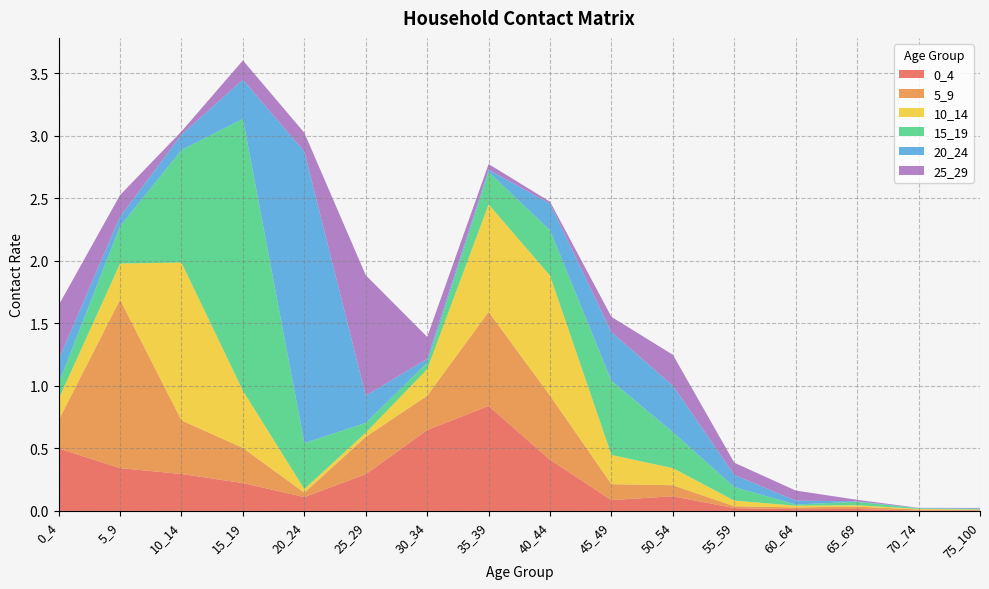

Reading right to left, what are all the values shown in this chart?

0_4: 75_100=0.0	70_74=0.0	65_69=0.0	60_64=0.0	55_59=0.0	50_54=0.1	45_49=0.1	40_44=0.4	35_39=0.8	30_34=0.6	25_29=0.3	20_24=0.1	15_19=0.2	10_14=0.3	5_9=0.3	0_4=0.5
5_9: 75_100=0.0	70_74=0.0	65_69=0.0	60_64=0.0	55_59=0.0	50_54=0.1	45_49=0.1	40_44=0.5	35_39=0.8	30_34=0.3	25_29=0.3	20_24=0.0	15_19=0.3	10_14=0.4	5_9=1.3	0_4=0.2
10_14: 75_100=0.0	70_74=0.0	65_69=0.0	60_64=0.0	55_59=0.0	50_54=0.1	45_49=0.2	40_44=1.0	35_39=0.9	30_34=0.2	25_29=0.0	20_24=0.0	15_19=0.5	10_14=1.3	5_9=0.3	0_4=0.2
15_19: 75_100=0.0	70_74=0.0	65_69=0.0	60_64=0.0	55_59=0.1	50_54=0.3	45_49=0.6	40_44=0.4	35_39=0.3	30_34=0.1	25_29=0.1	20_24=0.4	15_19=2.2	10_14=0.9	5_9=0.3	0_4=0.1
20_24: 75_100=0.0	70_74=0.0	65_69=0.0	60_64=0.0	55_59=0.1	50_54=0.4	45_49=0.4	40_44=0.2	35_39=0.0	30_34=0.0	25_29=0.2	20_24=2.3	15_19=0.3	10_14=0.1	5_9=0.1	0_4=0.2
25_29: 75_100=0.0	70_74=0.0	65_69=0.0	60_64=0.1	55_59=0.1	50_54=0.2	45_49=0.1	40_44=0.0	35_39=0.0	30_34=0.2	25_29=1.0	20_24=0.2	15_19=0.2	10_14=0.0	5_9=0.2	0_4=0.4